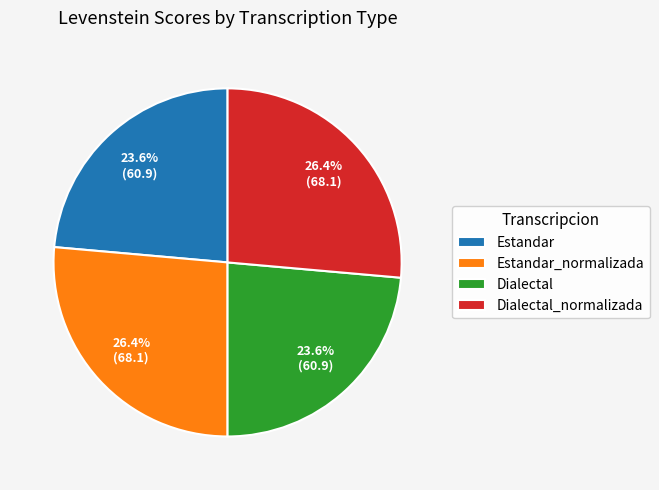

What percentage is NOT represented by Estandar_normalizada?

73.6%